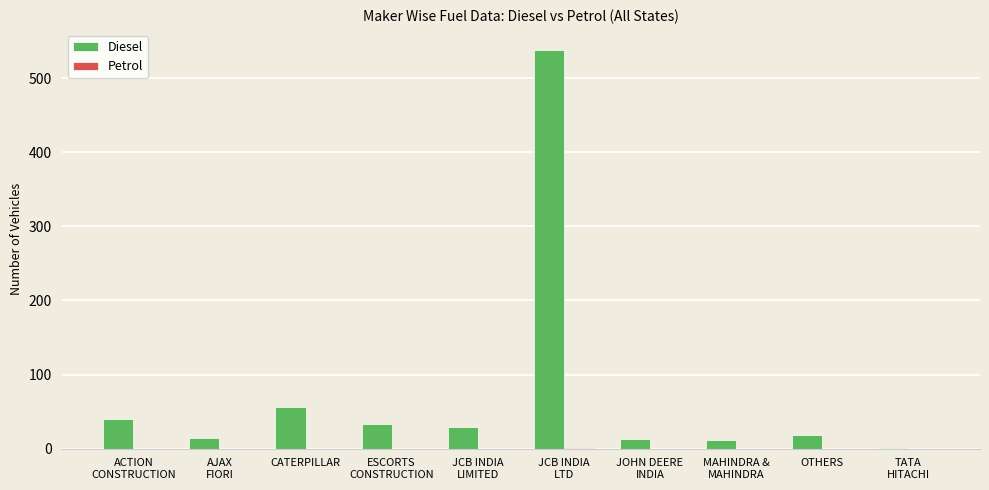

At which label is Diesel closest to 269?

CATERPILLAR